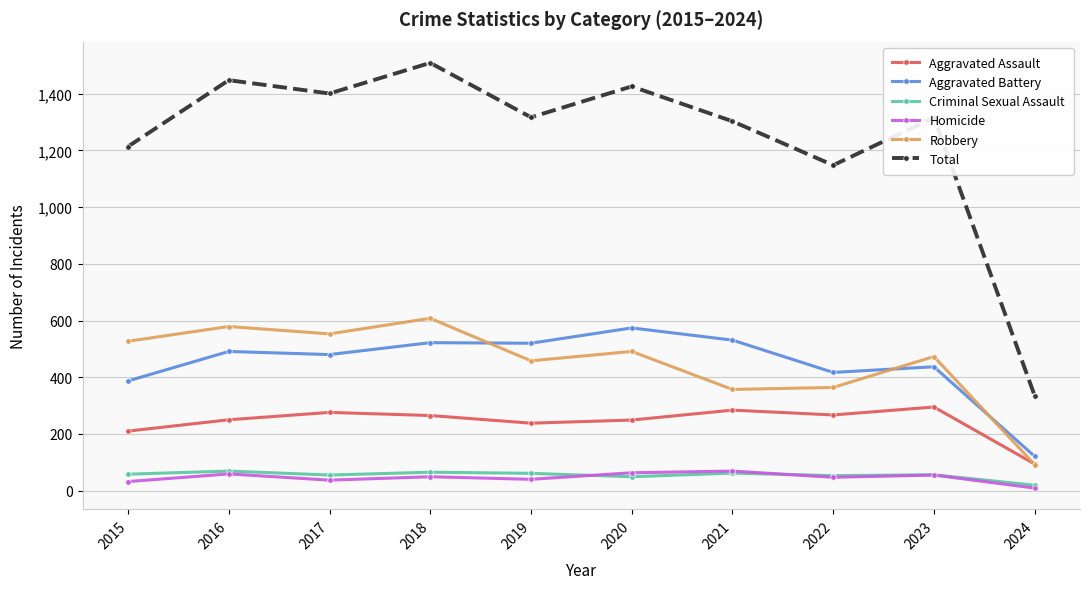

Does the chart have visible grid lines?

Yes